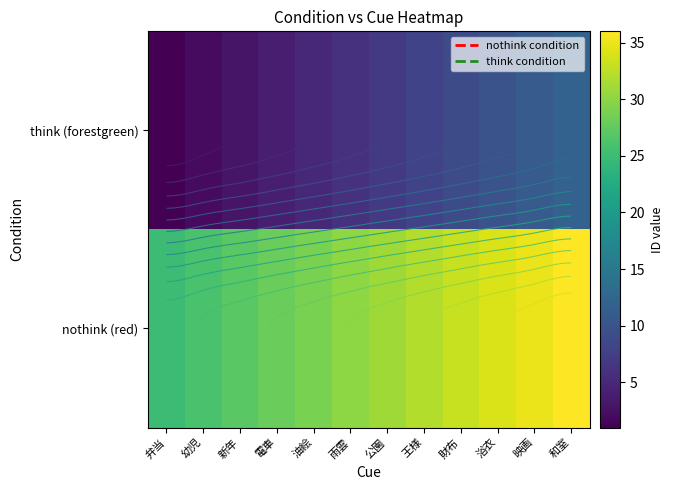

True or false: nothink (red) has a value of 34 at 浴衣.

True